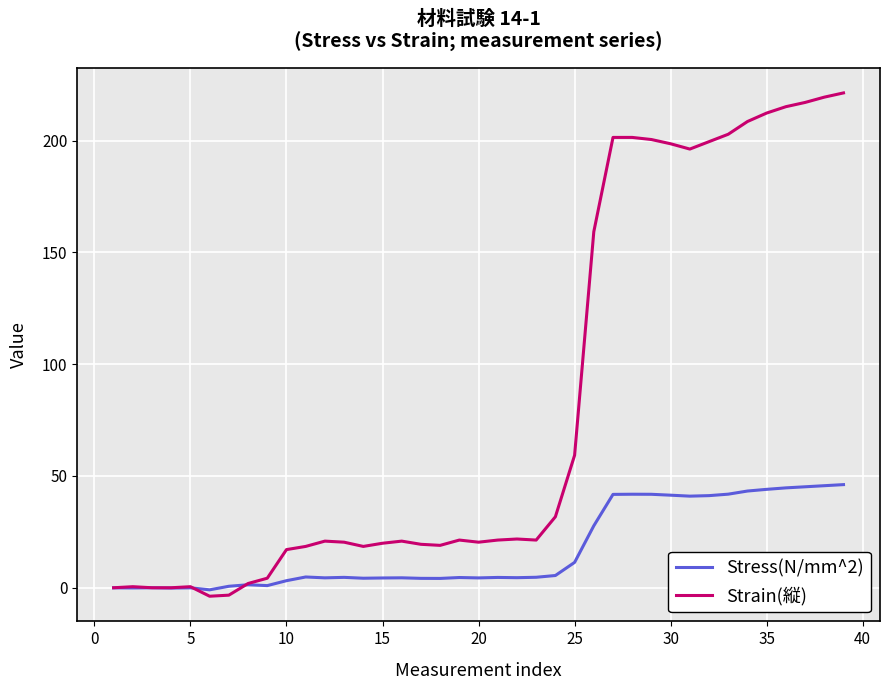

Which series has the widest spread of values?

Strain(縦)